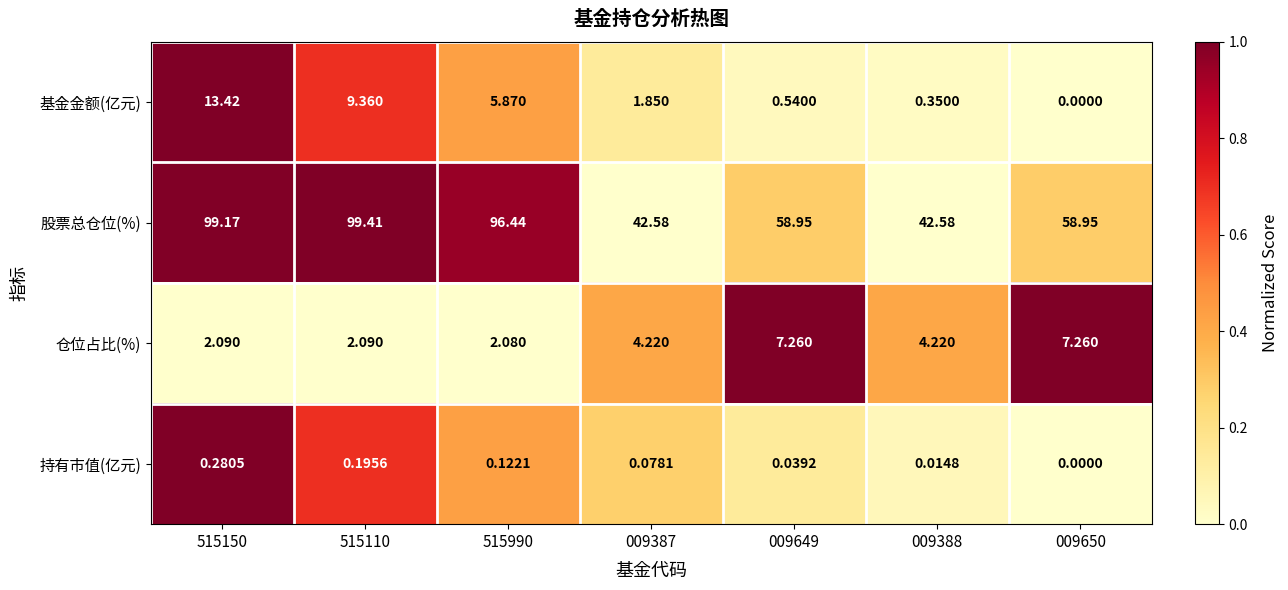

Rank the series at 515110 from lowest to highest value.

持有市值(亿元), 仓位占比(%), 基金金额(亿元), 股票总仓位(%)